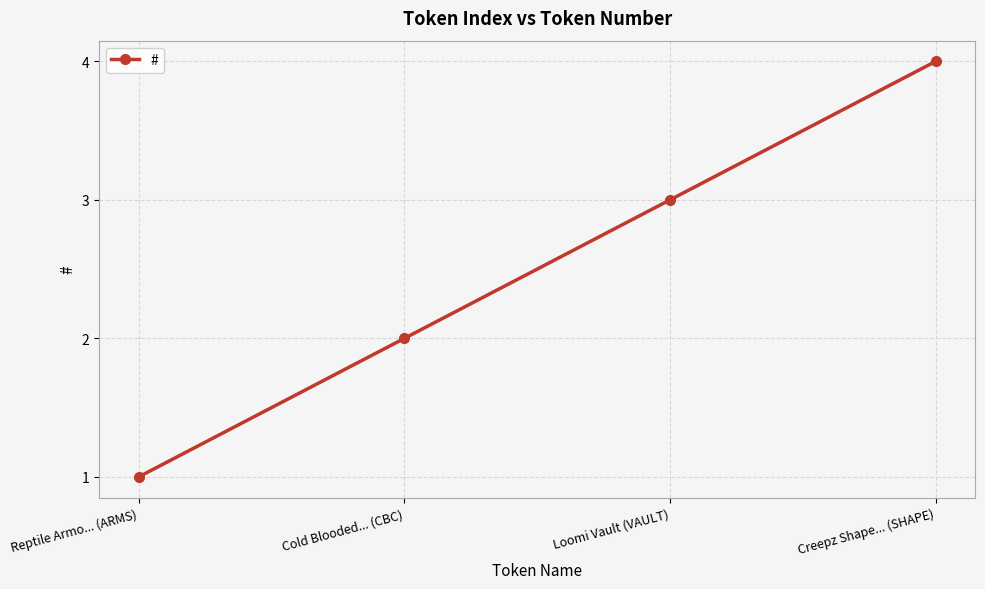

At which category does the chart reach its peak across all series?

Creepz Shape... (SHAPE)